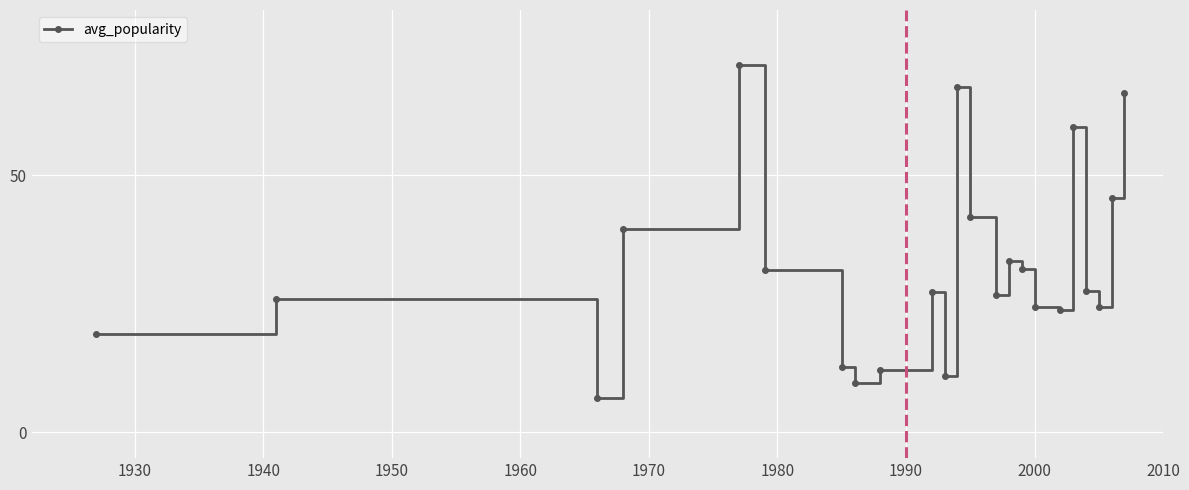

What is the difference between the maximum and minimum values?

64.7